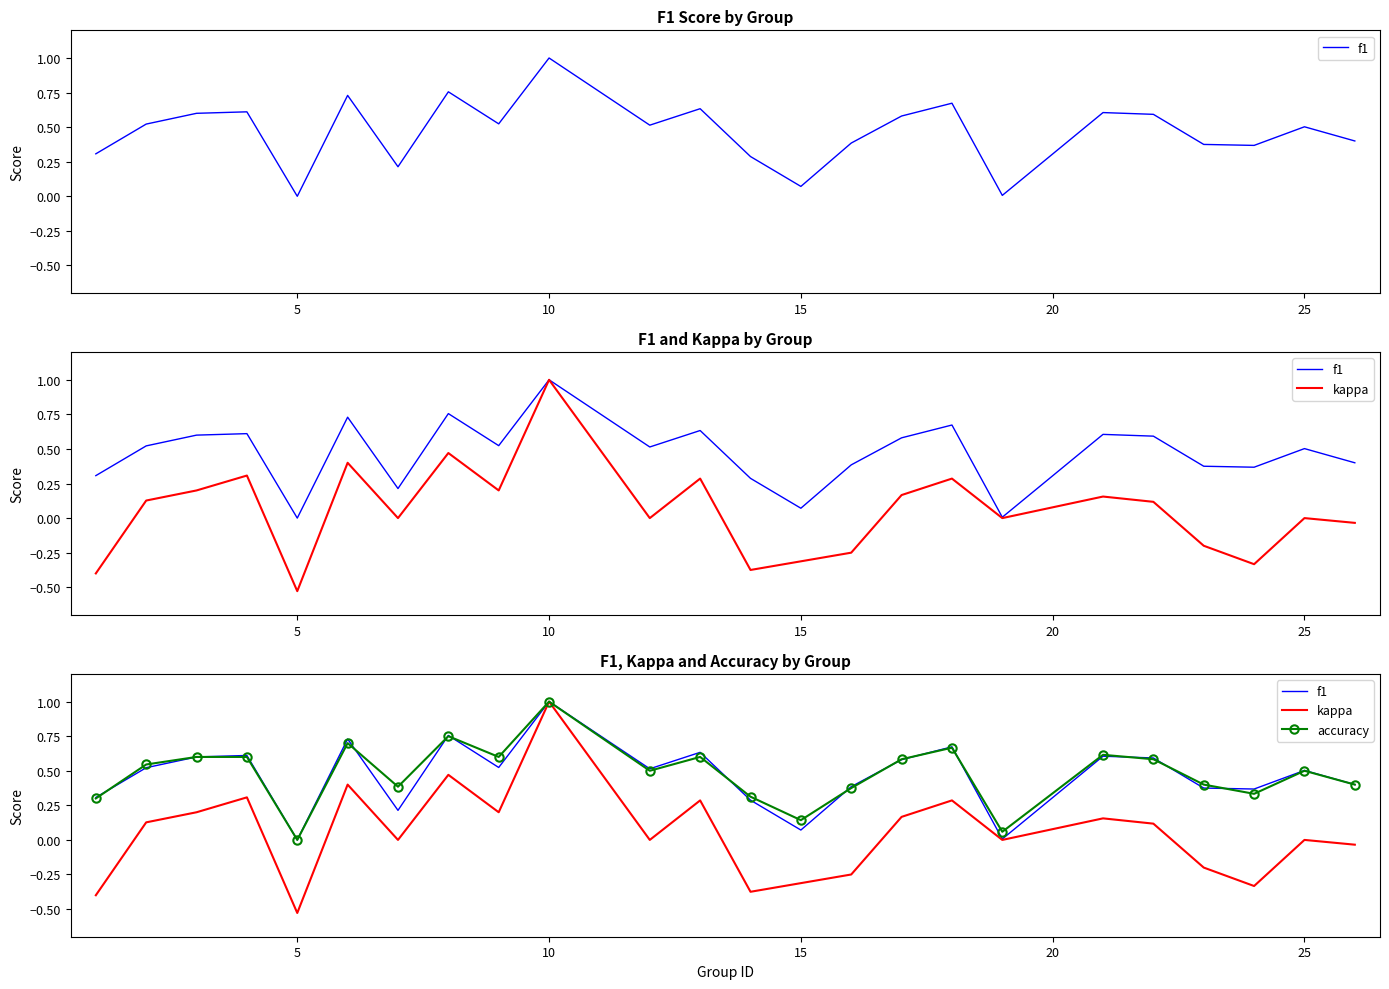

How many positive values does the accuracy series have?

23